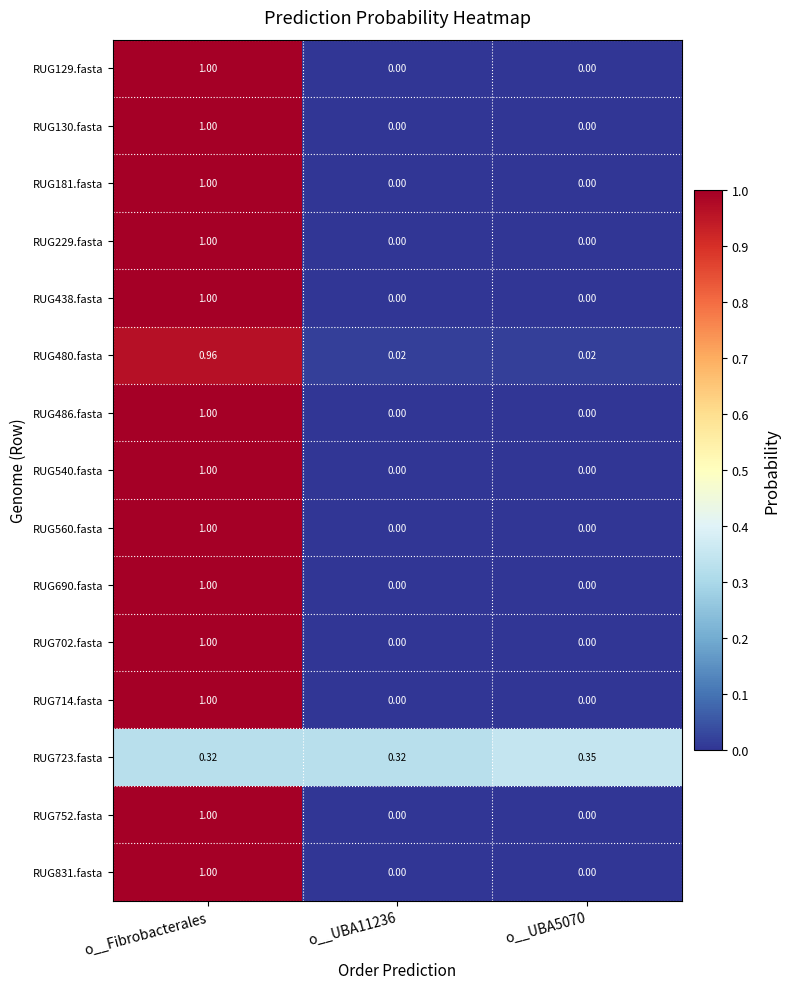

At how many categories does at least one series exceed 0?

3